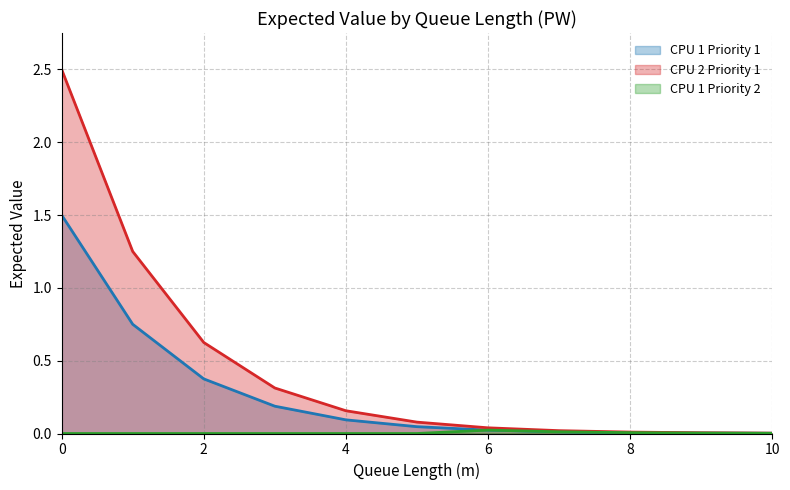

Which series has the largest total across all categories?

CPU 2 Priority 1